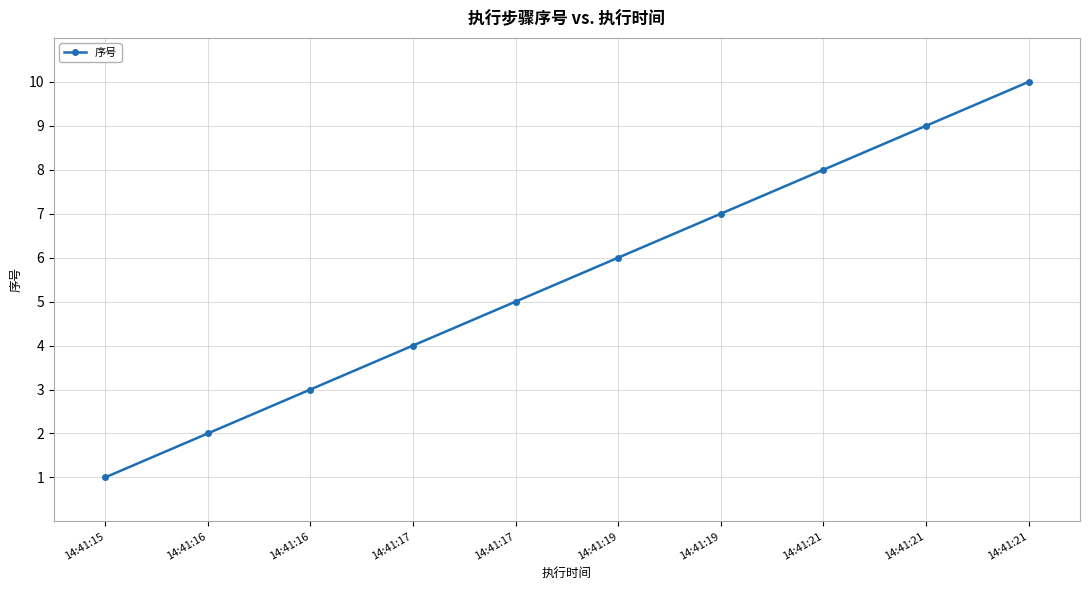

The chart shows a value of 5 at 14:41:17. True or false?

True